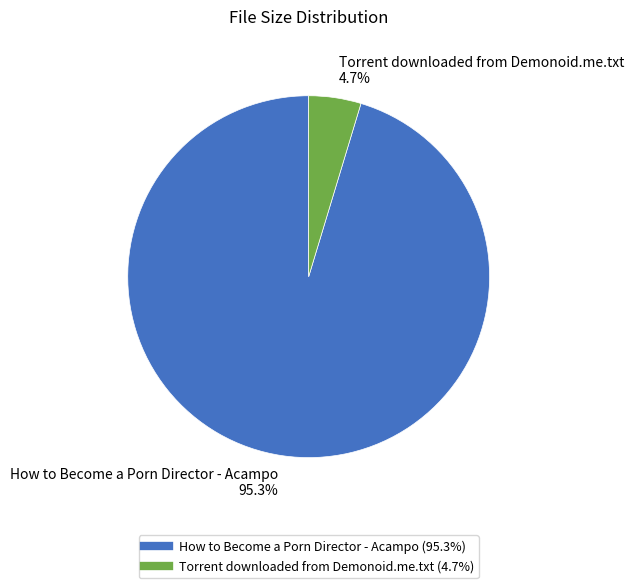

Rank the categories by value from highest to lowest.

How to Become a Porn Director - Acampo, Torrent downloaded from Demonoid.me.txt